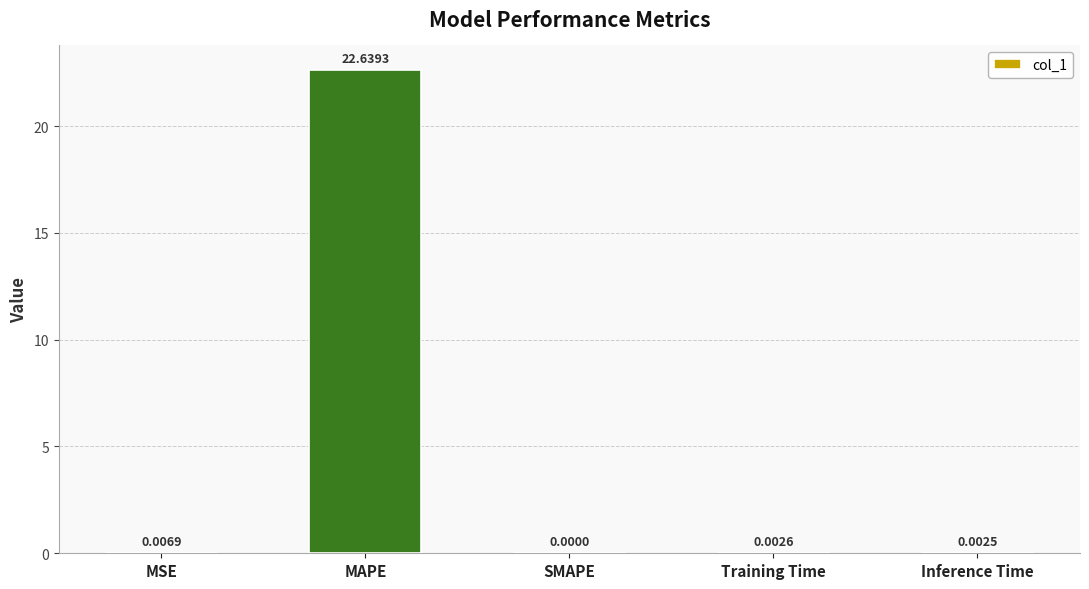

Which label corresponds to the largest value in the chart?

MAPE